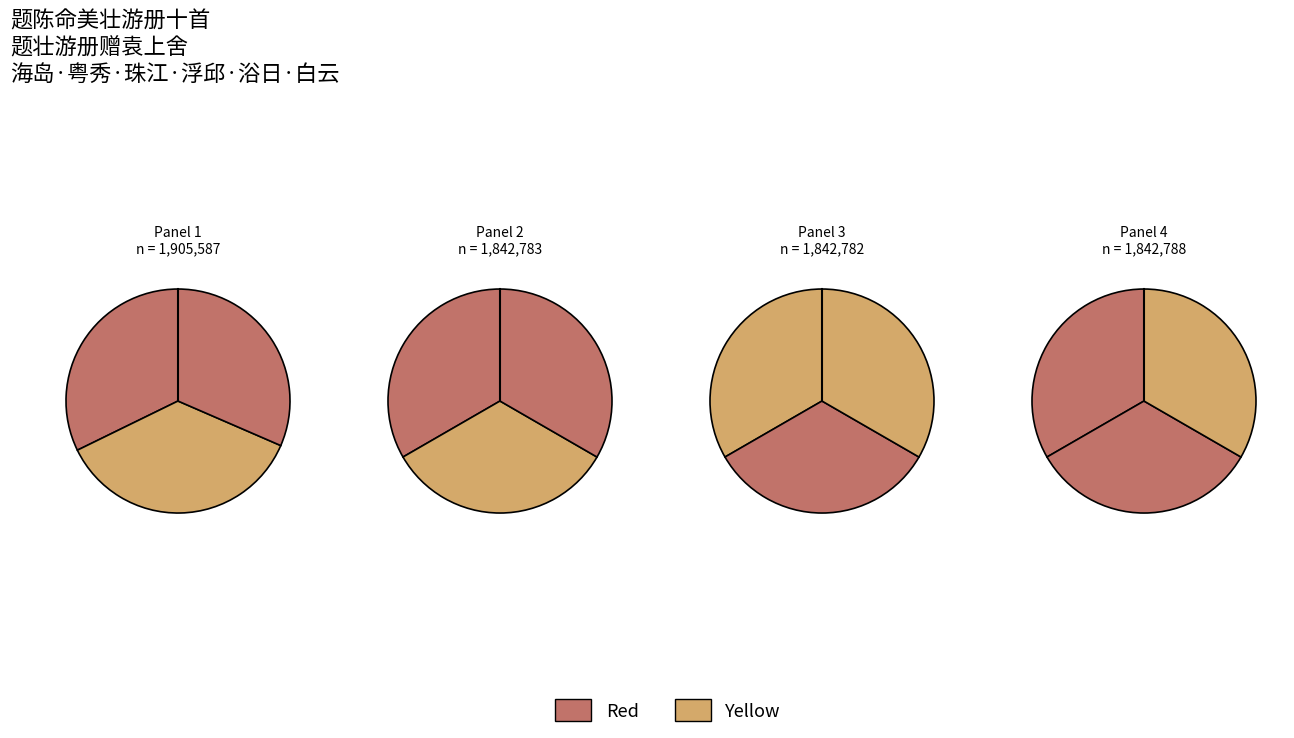

How many segments does this pie chart have?

12